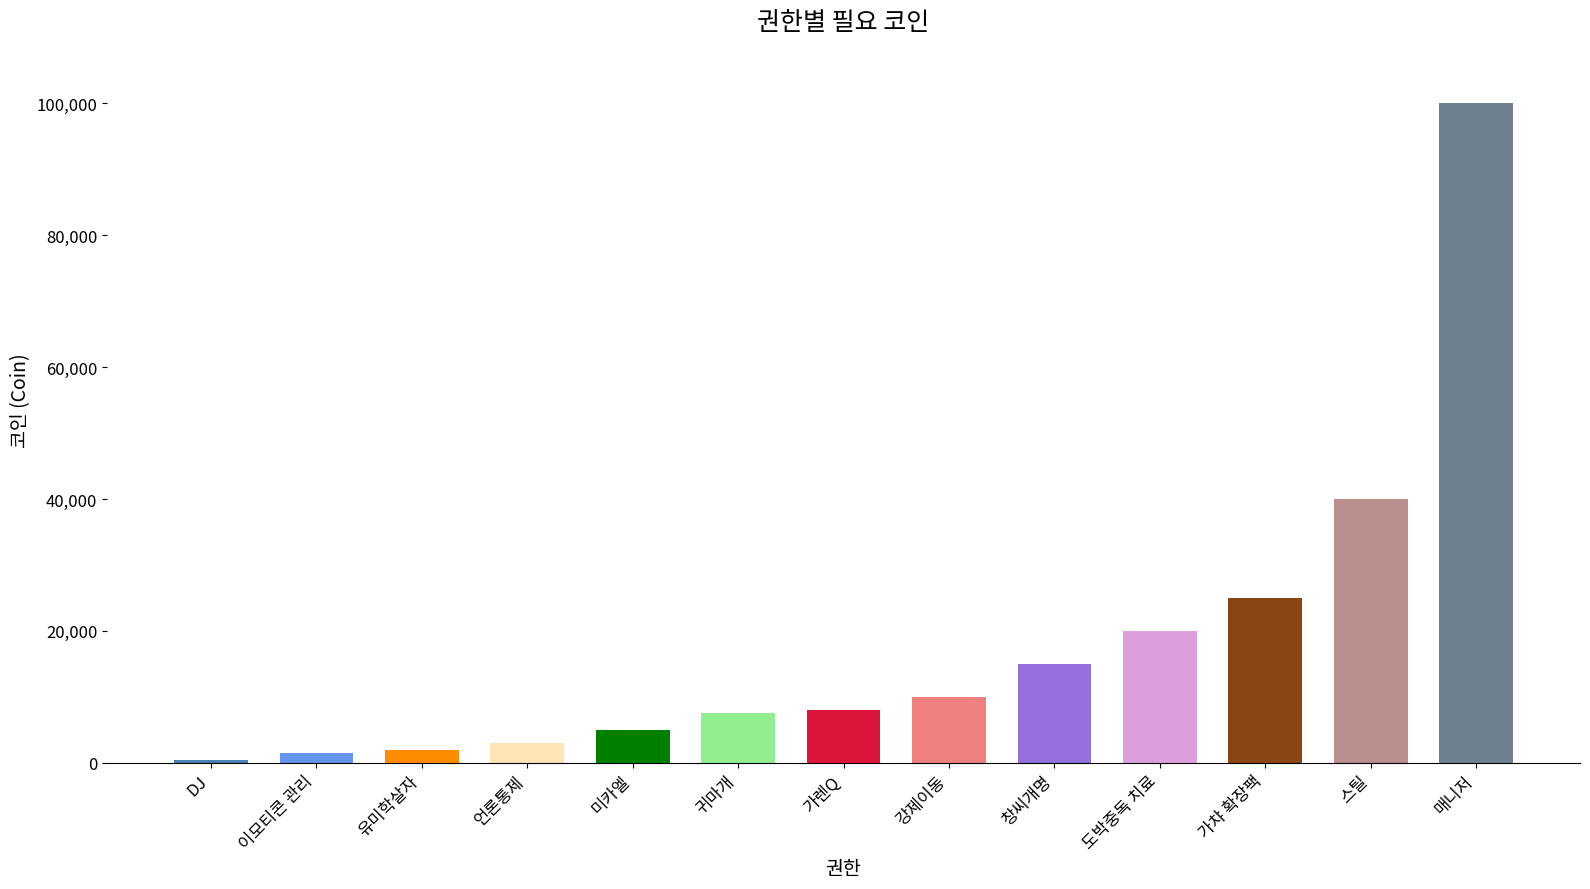

Are the bars horizontal?

No